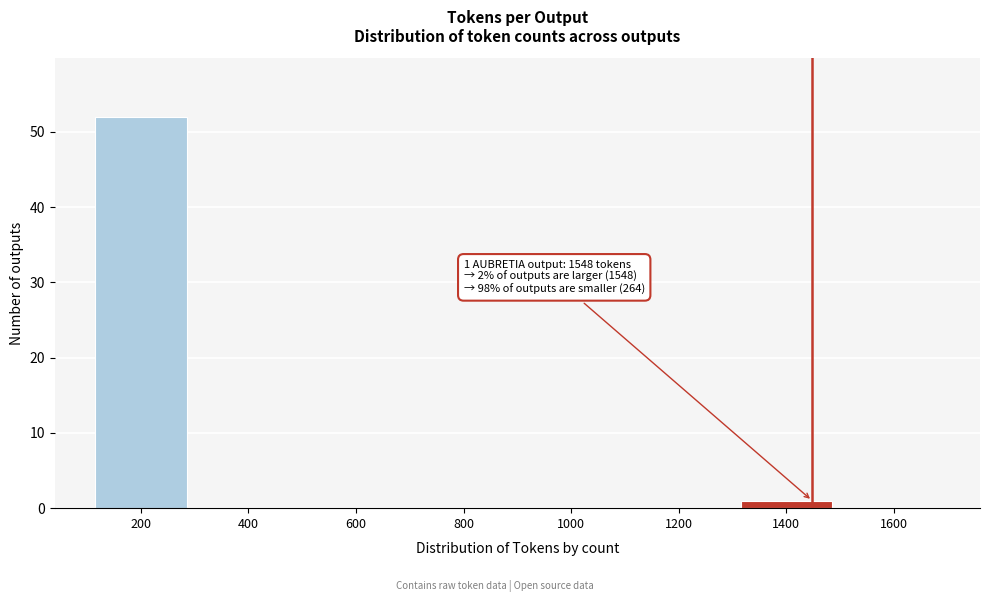

Reading right to left, what are all the values shown in this chart?

1600=0	1400=1	1200=0	1000=0	800=0	600=0	400=0	200=52